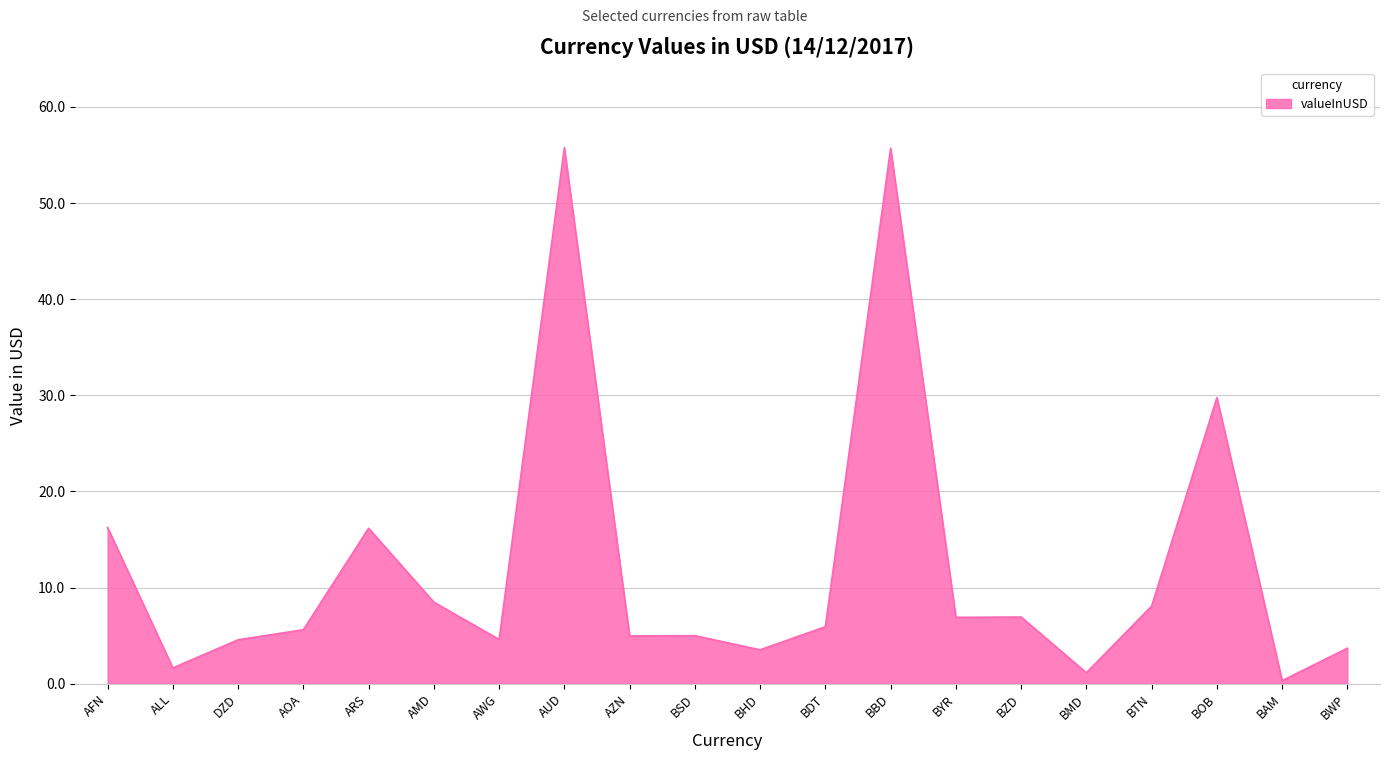

What position from the right is BZD?

6